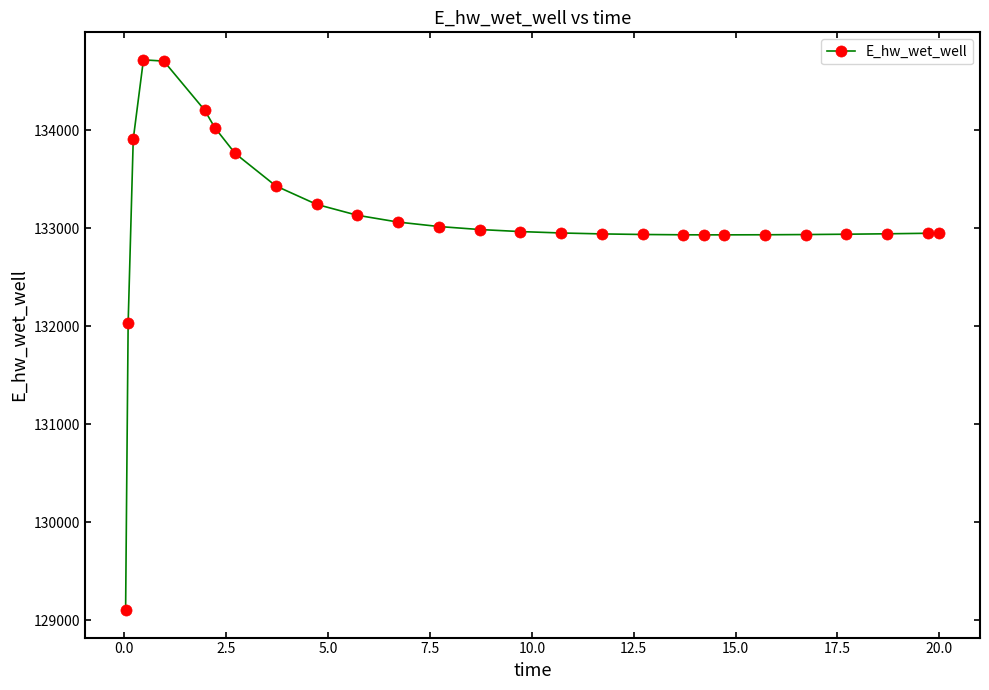

What is the value of the 11th point from the left?

133132.5